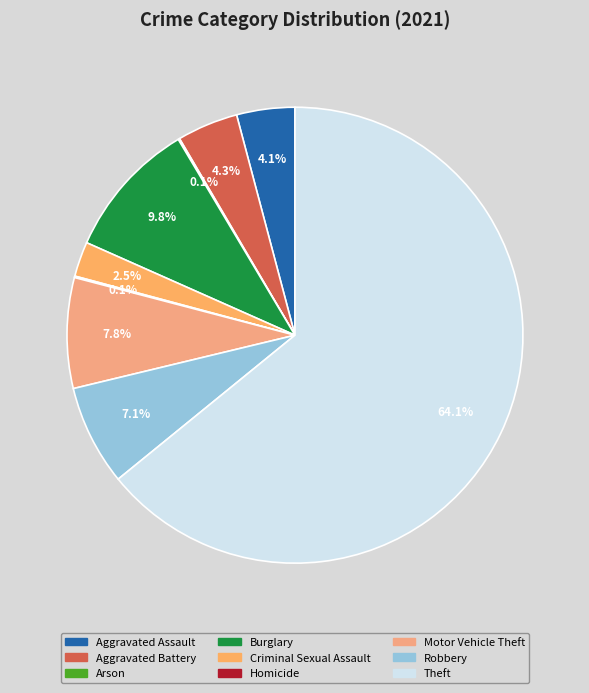

Combined, do Homicide and Aggravated Battery account for over 50%?

No